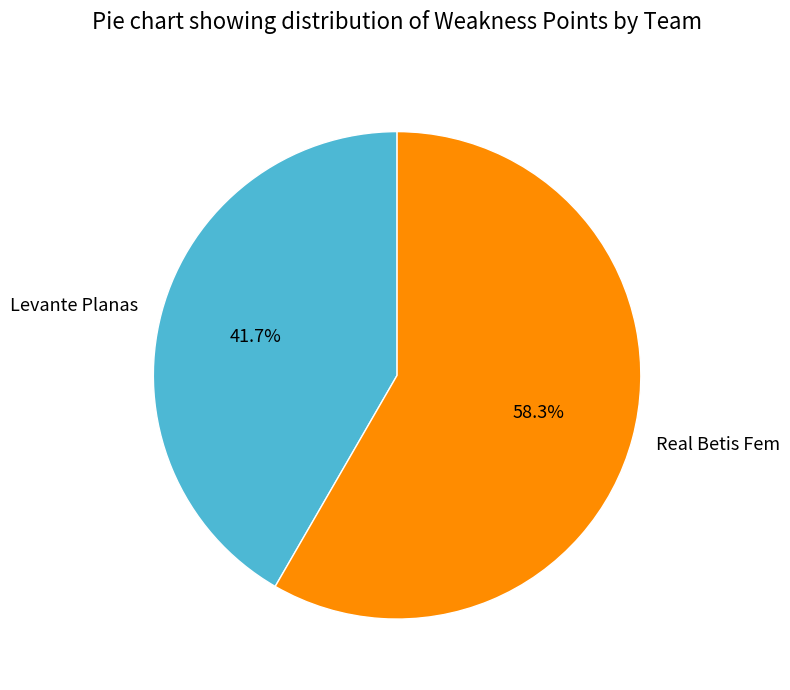

Rank the categories by value from highest to lowest.

Real Betis Fem, Levante Planas